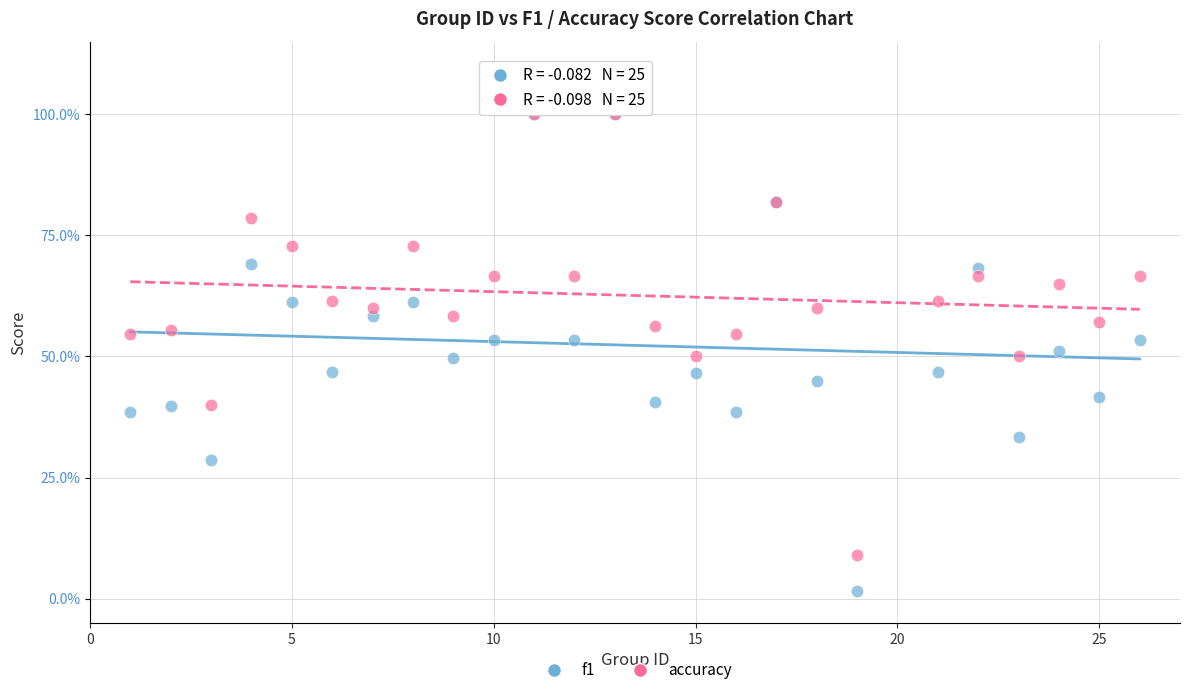

What are all the series names shown in the legend?

f1, accuracy